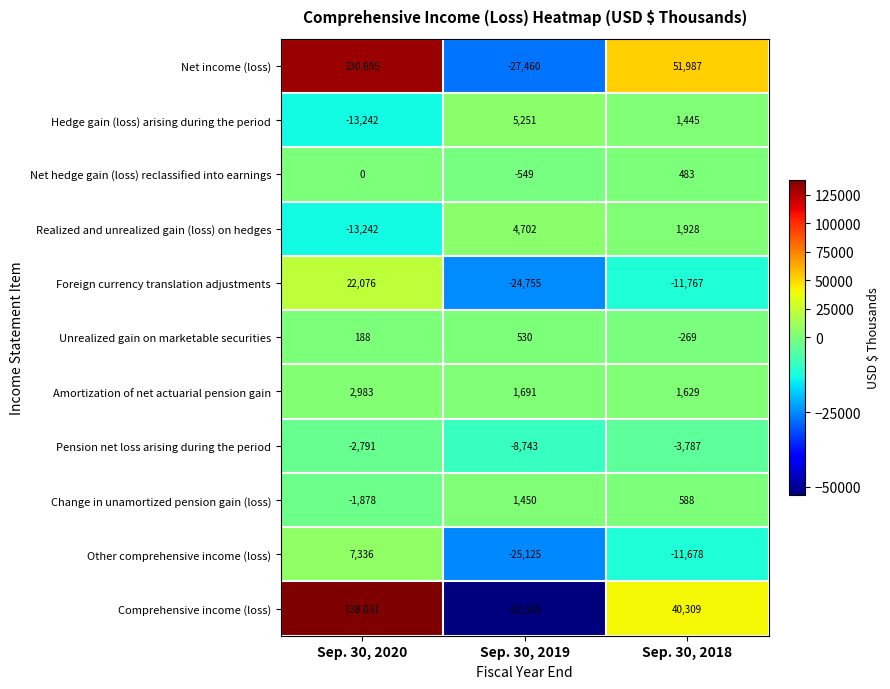

List the series in order of their peak value, lowest first.

Pension net loss arising during the period, Net hedge gain (loss) reclassified into earnings, Unrealized gain on marketable securities, Change in unamortized pension gain (loss), Amortization of net actuarial pension gain, Realized and unrealized gain (loss) on hedges, Hedge gain (loss) arising during the period, Other comprehensive income (loss), Foreign currency translation adjustments, Net income (loss), Comprehensive income (loss)